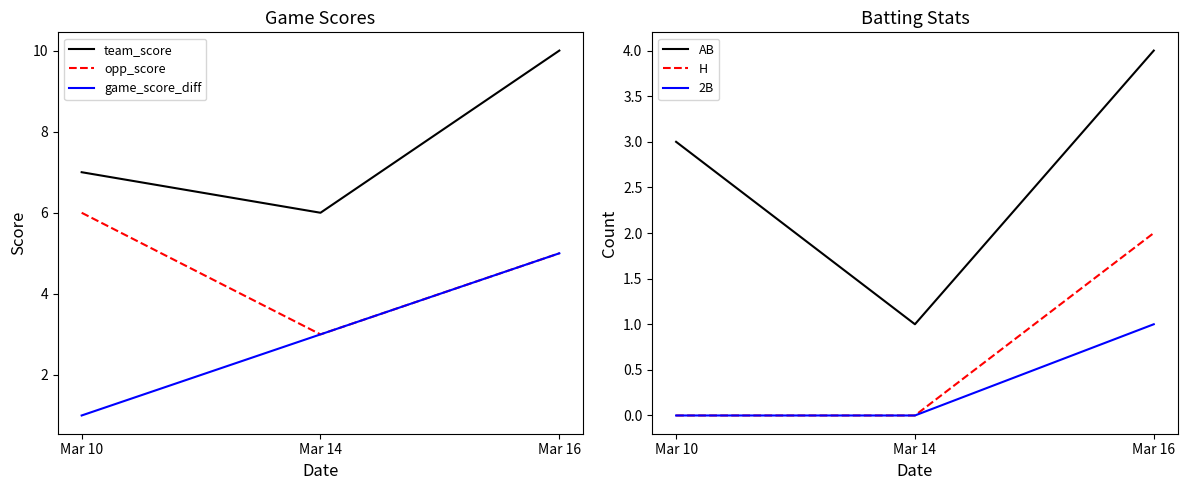

How many lines are shown in the chart?

6